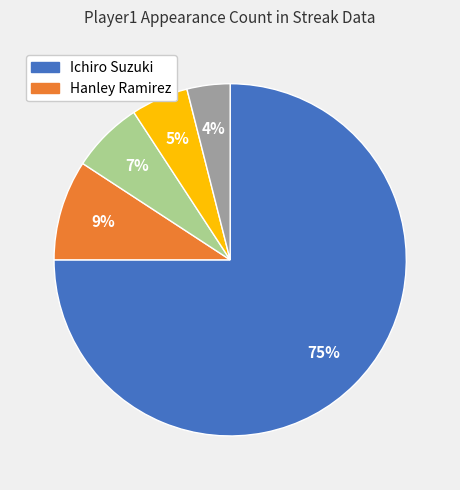

Does any single category account for the majority?

Yes